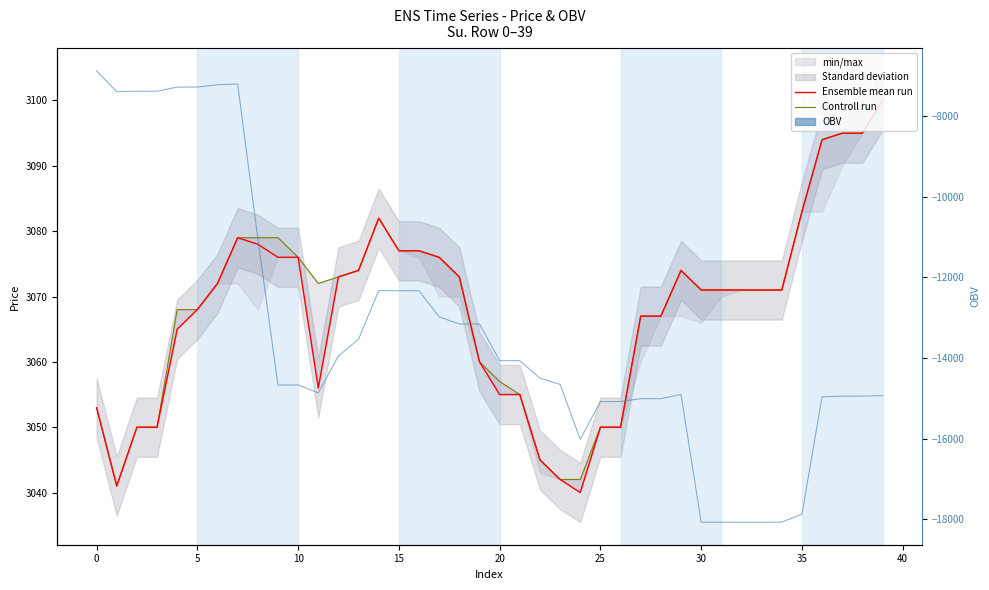

List the series in order of their peak value, lowest first.

OBV, Ensemble mean run, Controll run